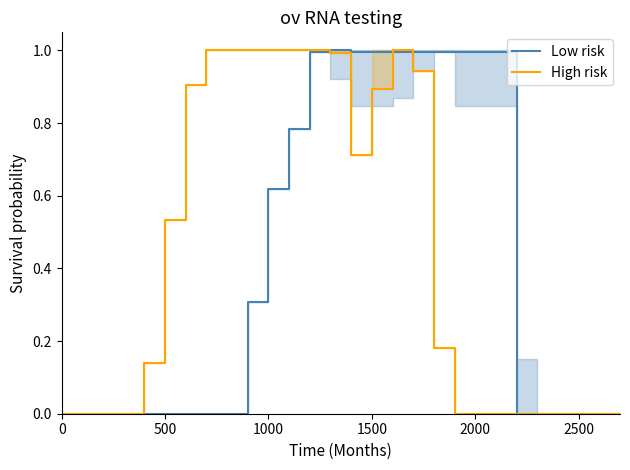

What is the highest value of the Low risk series?

1.0